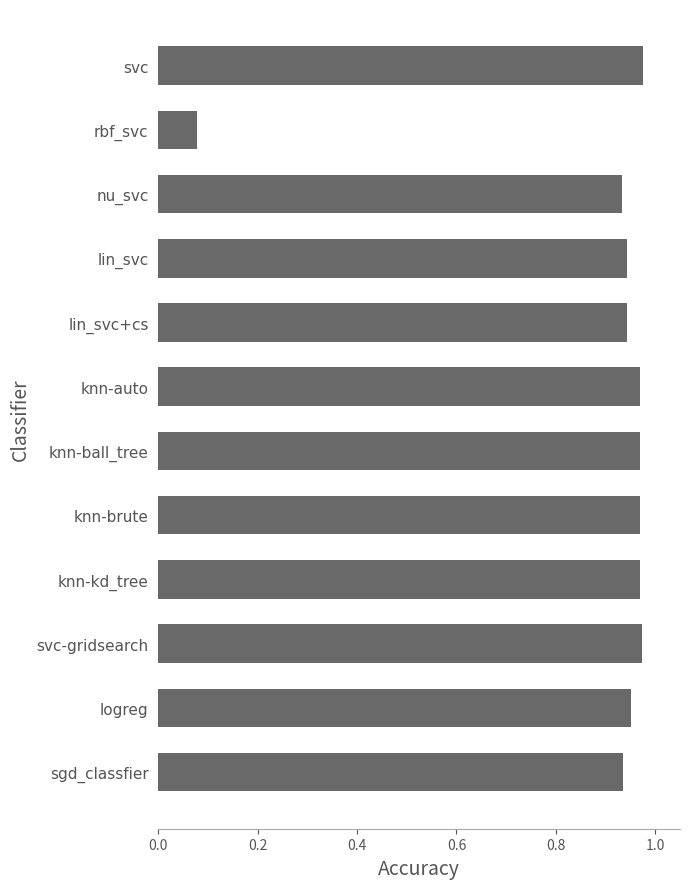

What position from the bottom is logreg?

2